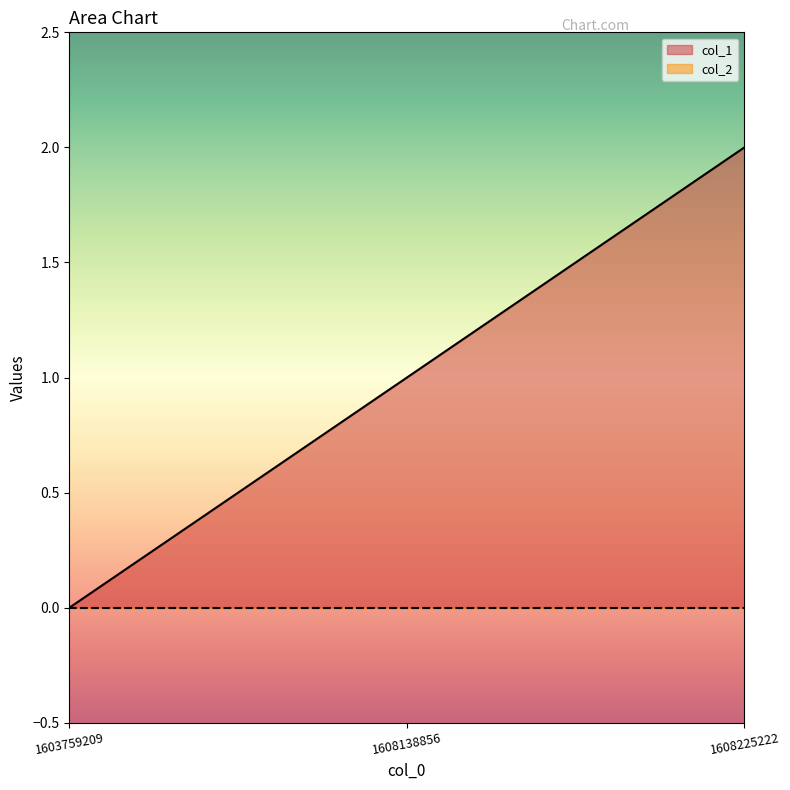

Rank the categories by value from lowest to highest.

1603759209, 1608138856, 1608225222